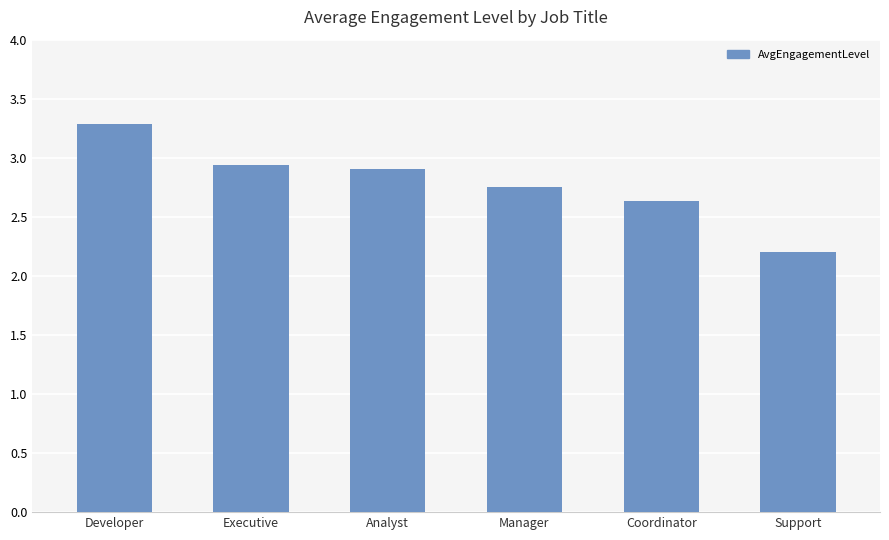

What is the sum of all values?

16.7